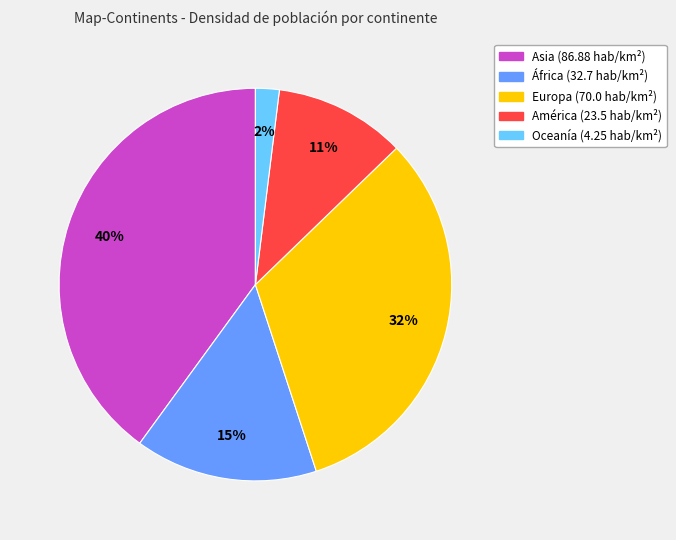

To the nearest percent, what is the difference between the Europa and Asia slice percentages?

8%